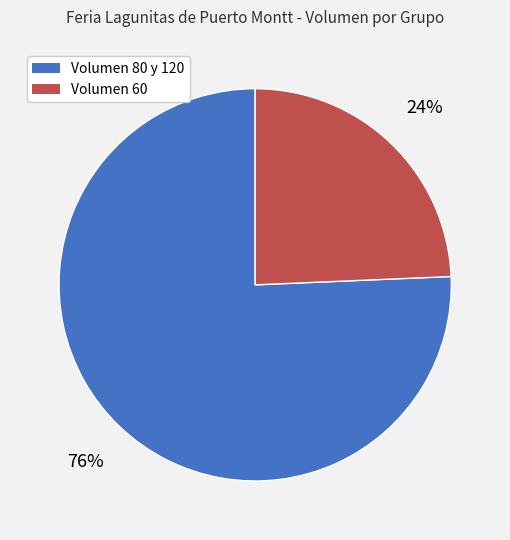

Is the sum of Volumen 80 y 120 and Volumen 60 greater than half?

Yes